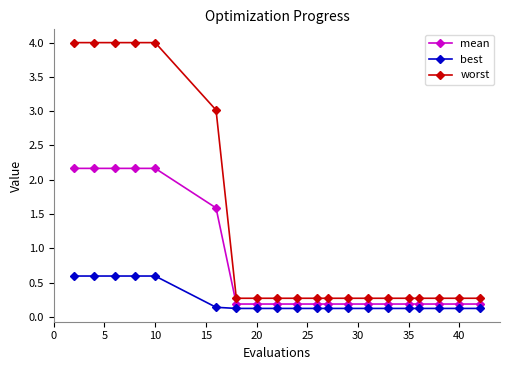

Which series has the largest total across all categories?

worst